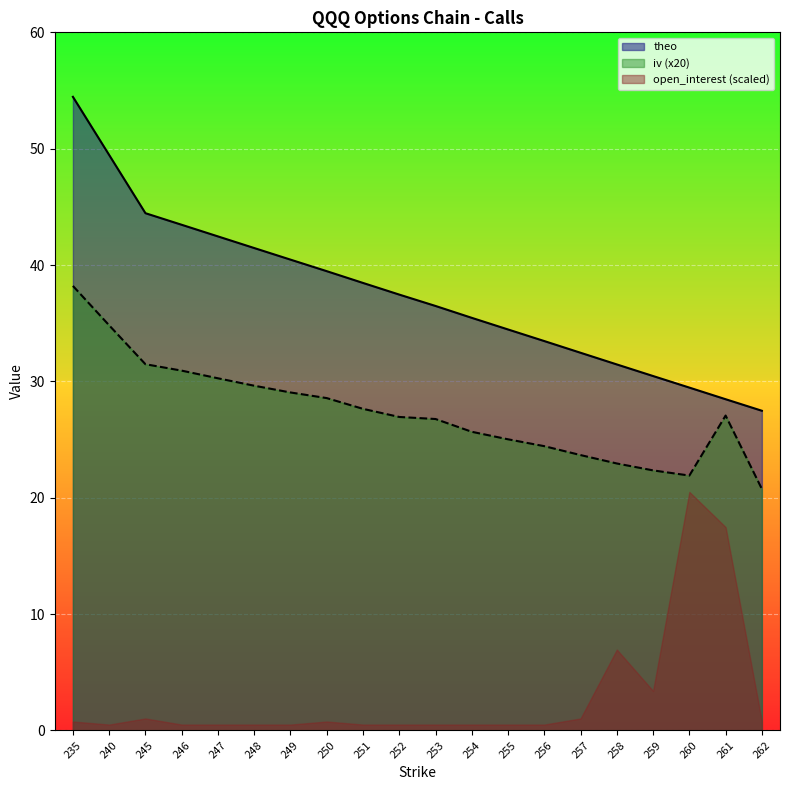

Which series has the largest range (max minus min)?

theo